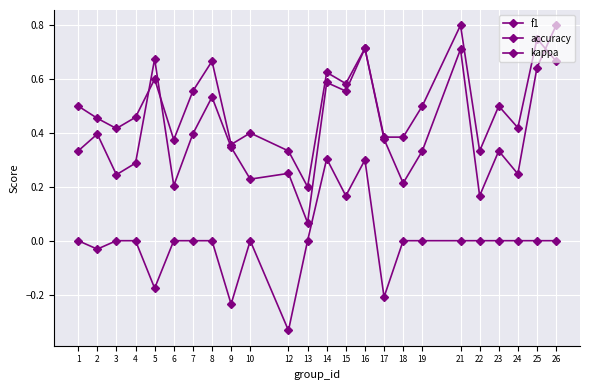

The accuracy series shows 0.4 at 18. True or false?

True